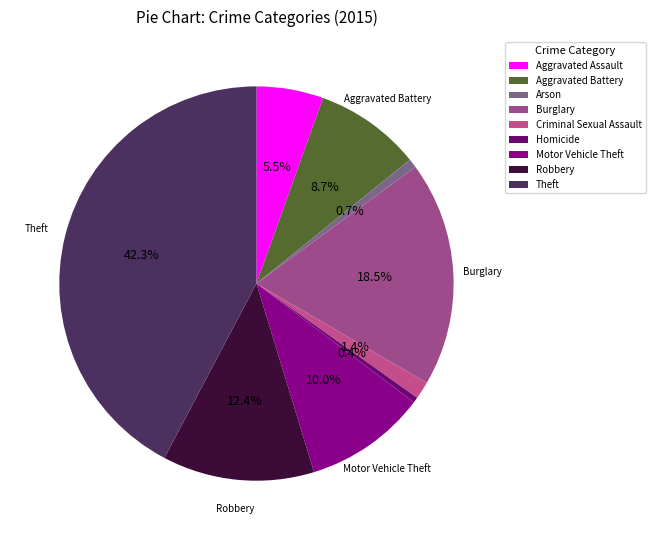

Do Theft and Burglary together represent more than half of the pie?

Yes